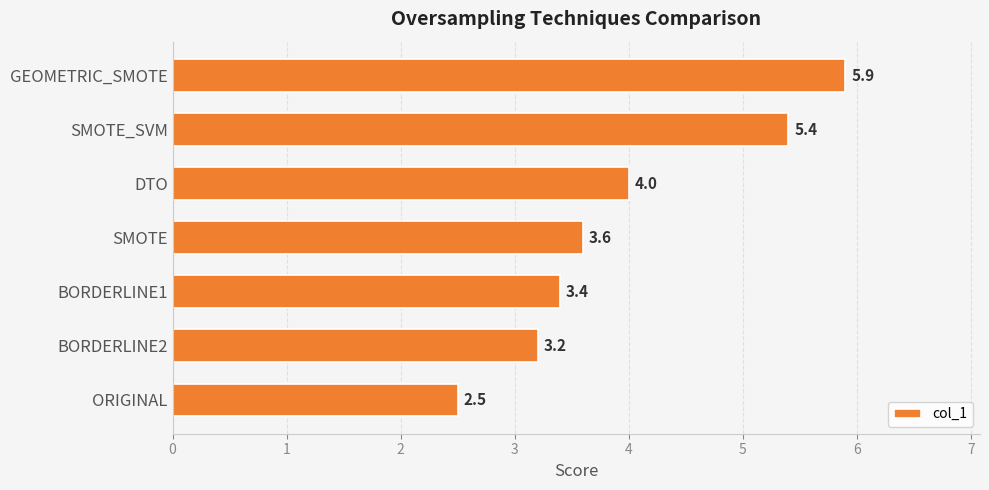

Where is the data nearest to the value 4?

DTO